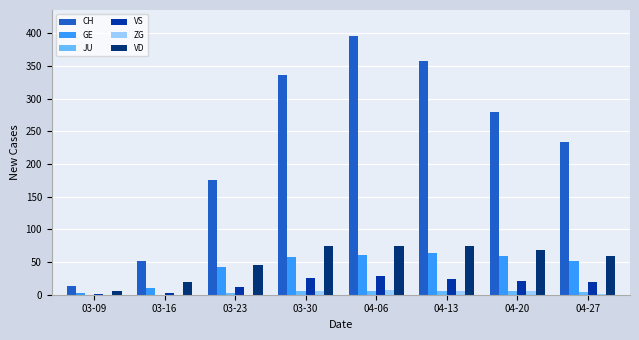

What is the approximate value of ZG at 04-20?

5